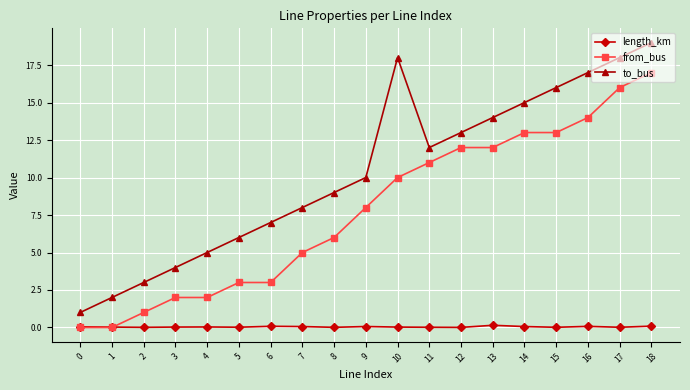

Which series has the widest spread of values?

to_bus